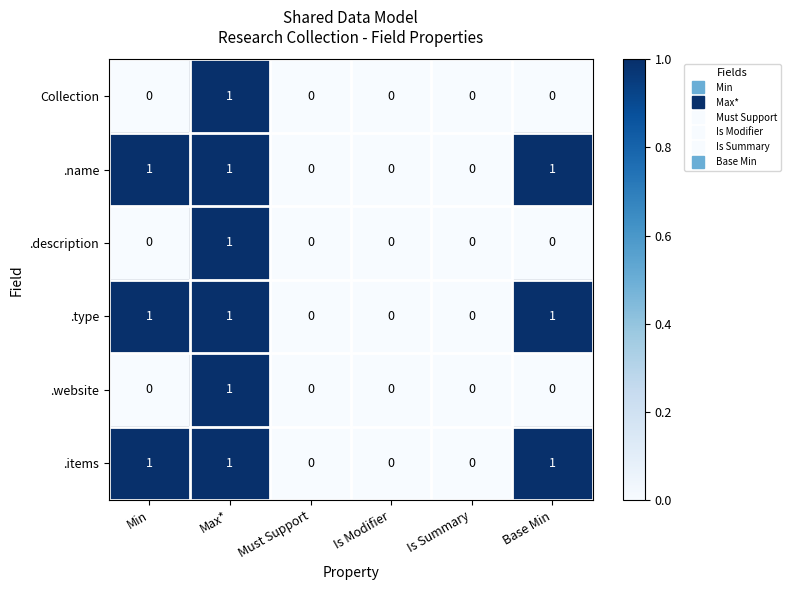

How many .description values are between 0 and 1?

6